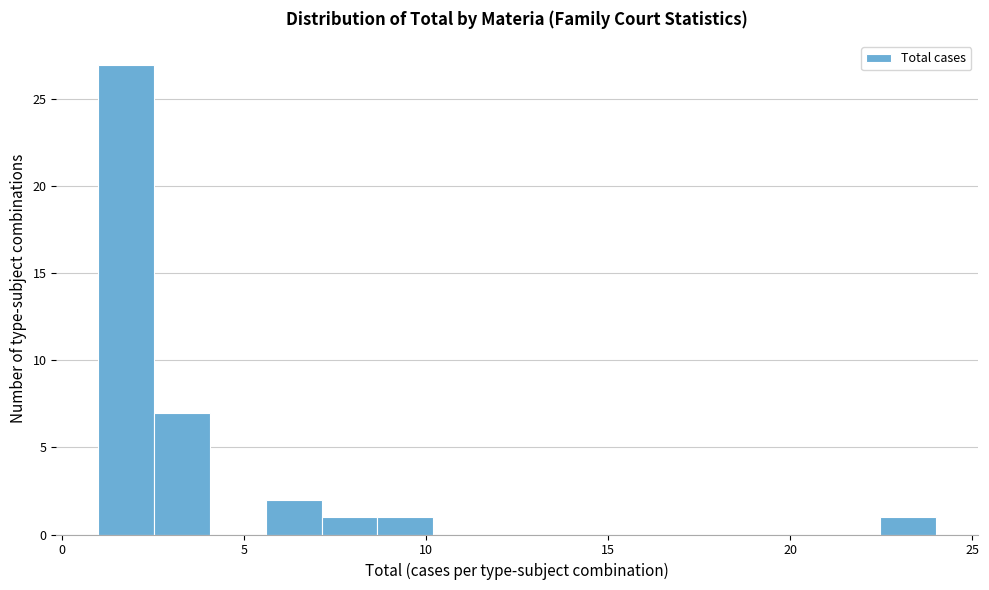

Around what value on the x-axis is the tallest bar? Give the approximate position of its centre, as read against the axis.

2.0